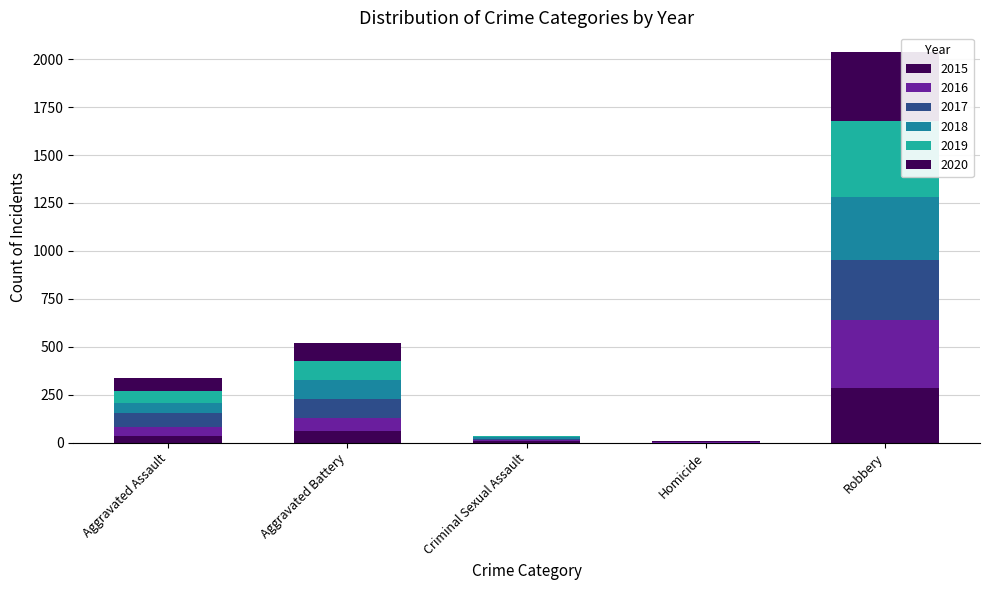

What position from the left is Aggravated Battery?

2